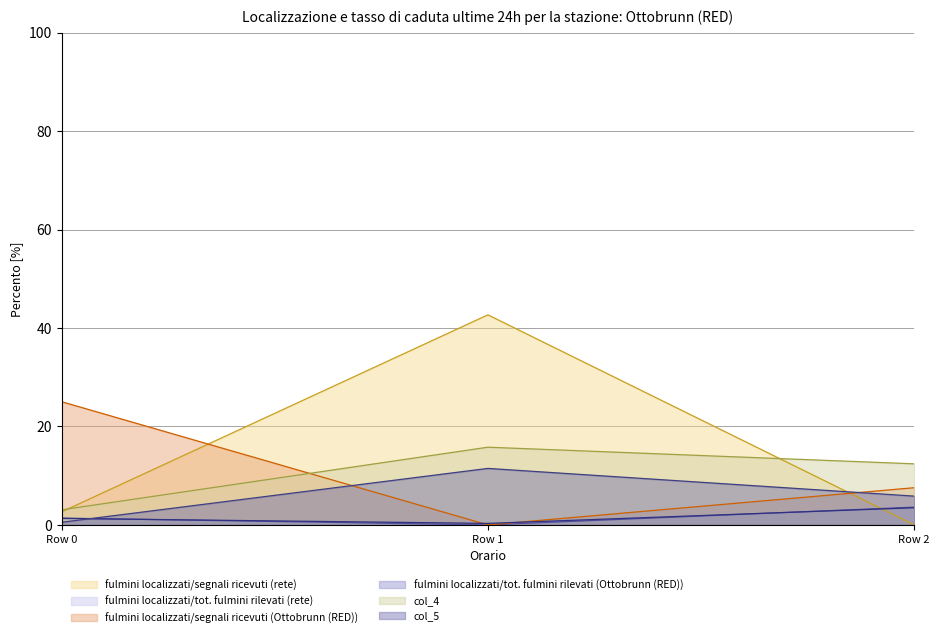

Rank the series at Row 2 from highest to lowest value.

col_4, col_2, col_5, col_1, col_3, col_0